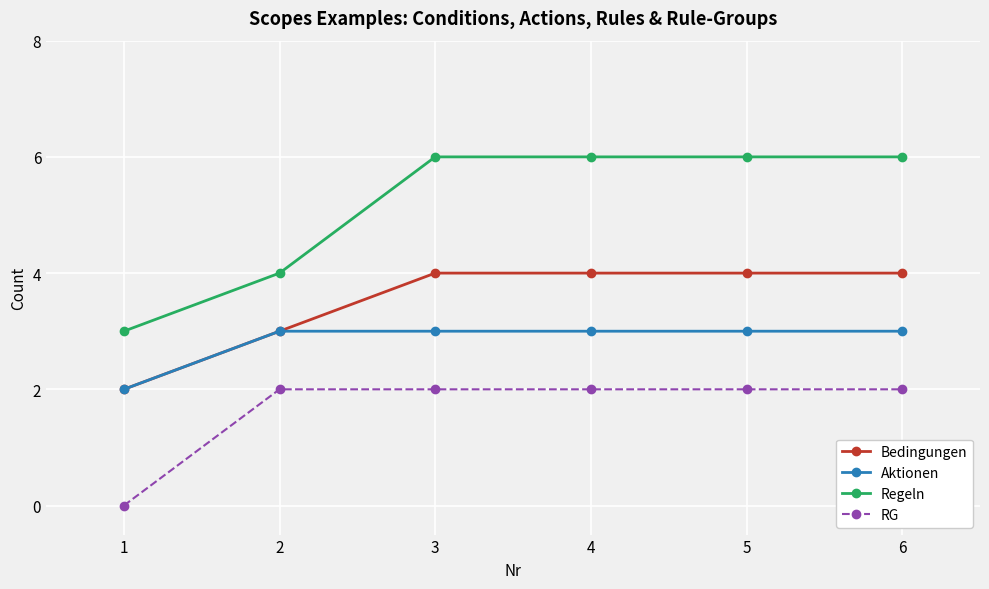

What is the spread (max minus min) of values at 5?

4